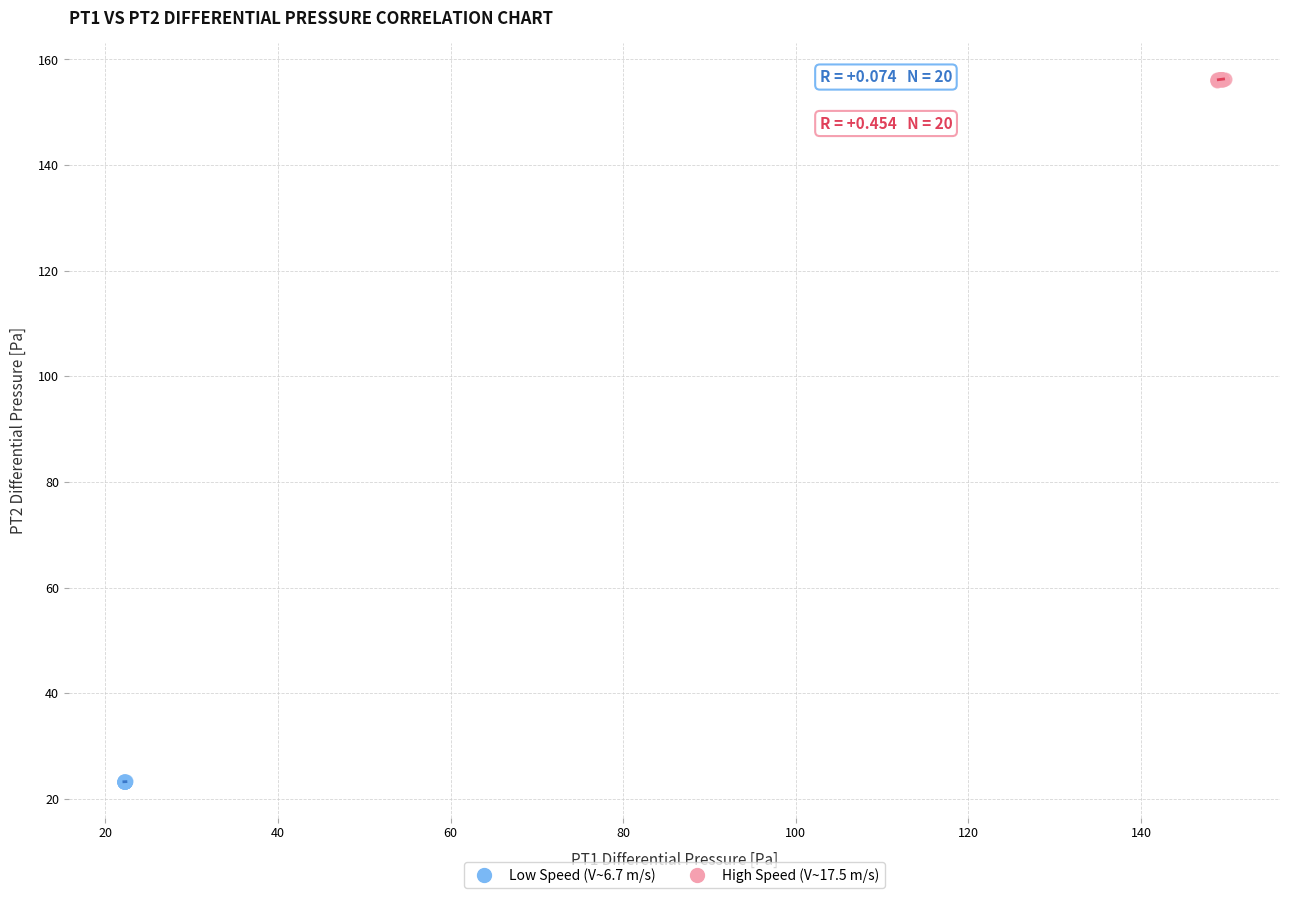

Which series contains the lowest Y value?

Low Speed (V~6.7 m/s)